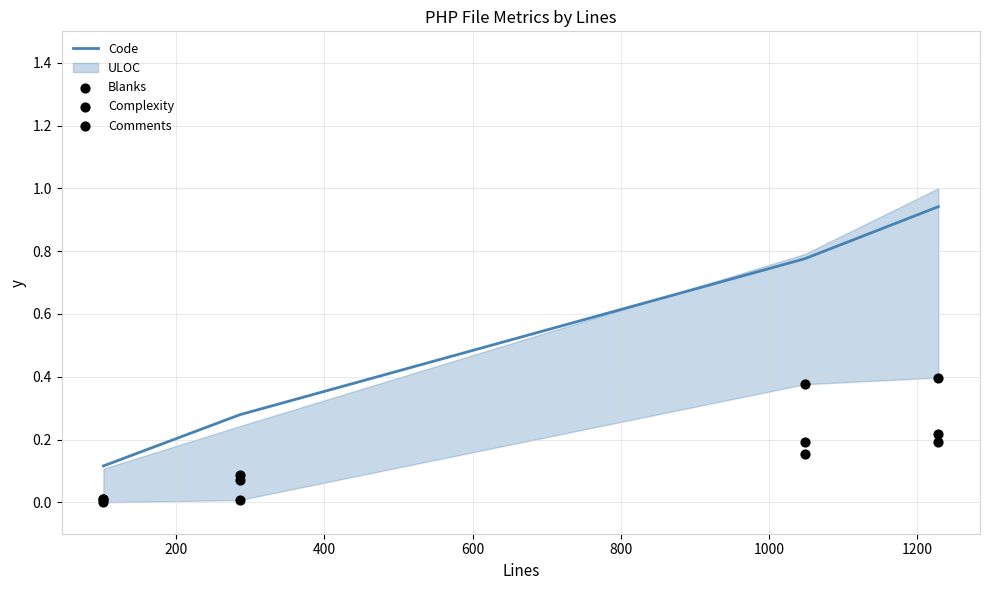

Which series has the largest total across all categories?

Code